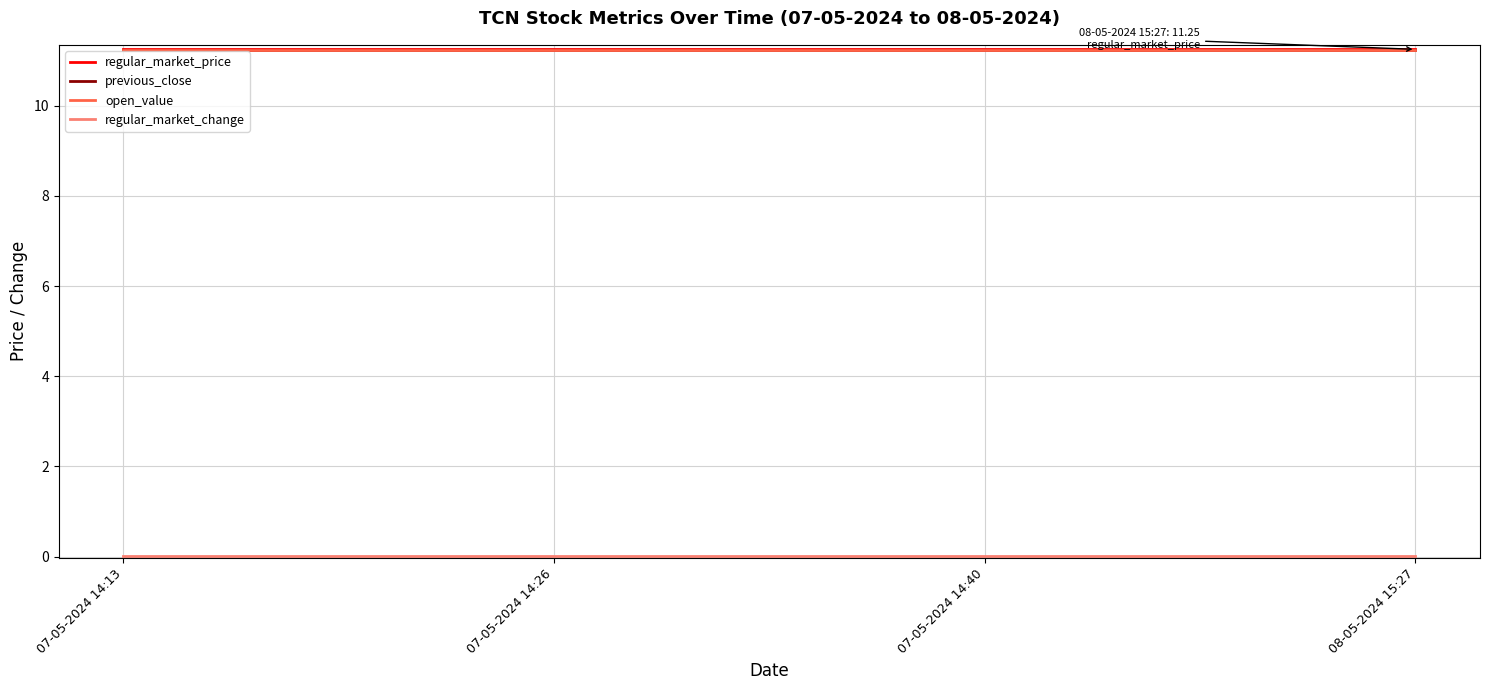

Reading left to right, transcribe all the data shown in this chart.

regular_market_price: 11.2	11.2	11.2	11.2
previous_close: 11.2	11.2	11.2	11.2
open_value: 11.2	11.2	11.2	11.2
regular_market_change: 0.0	0.0	0.0	0.0